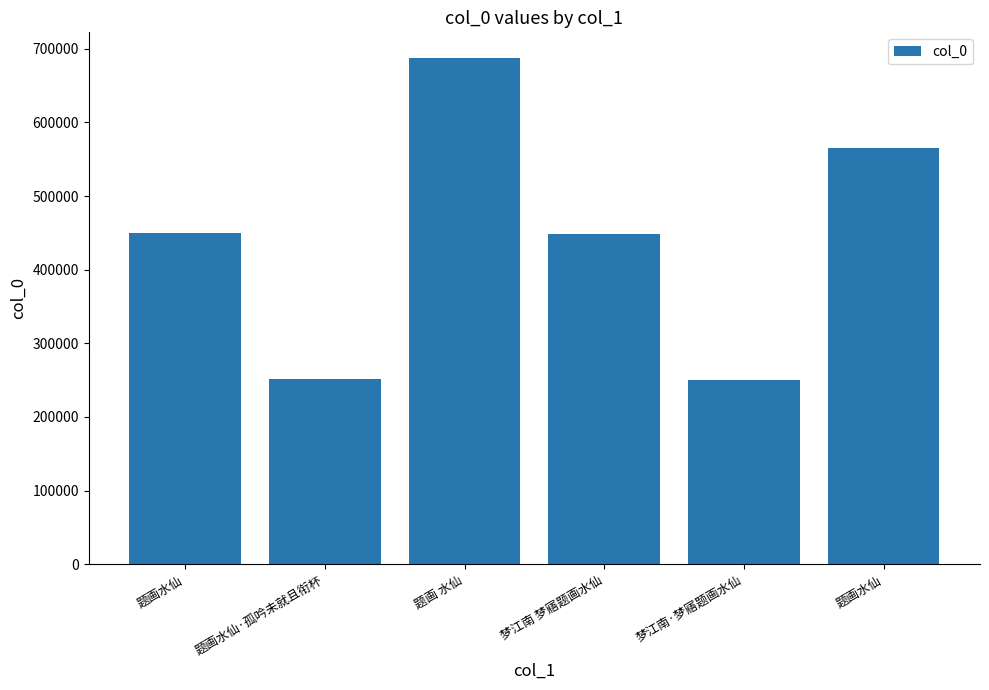

What is the label of the 1st bar from the right?

题画水仙